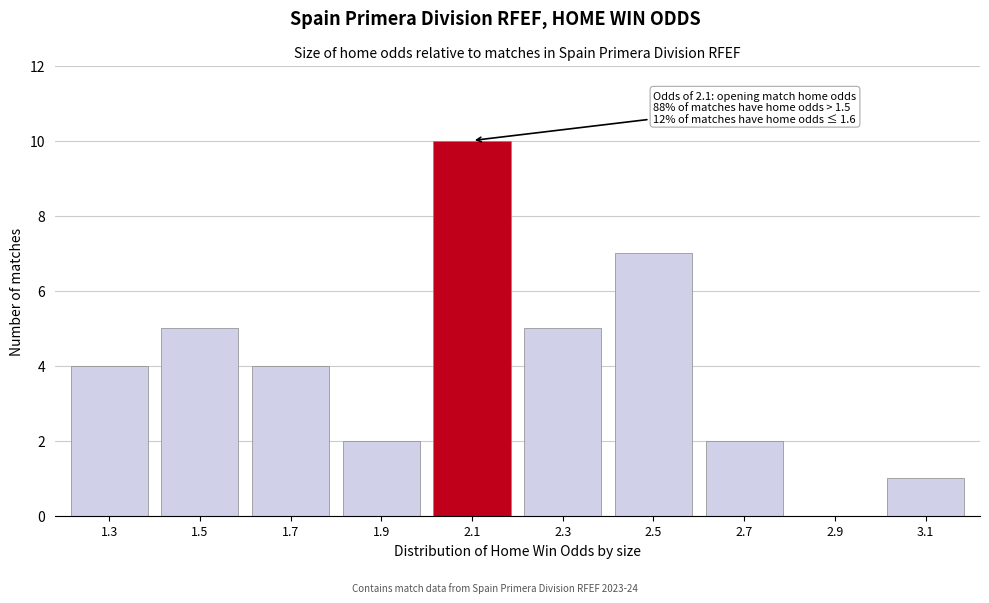

Reading left to right, extract all data points from this chart.

1.3=4	1.5=5	1.7=4	1.9=2	2.1=10	2.3=5	2.5=7	2.7=2	2.9=0	3.1=1